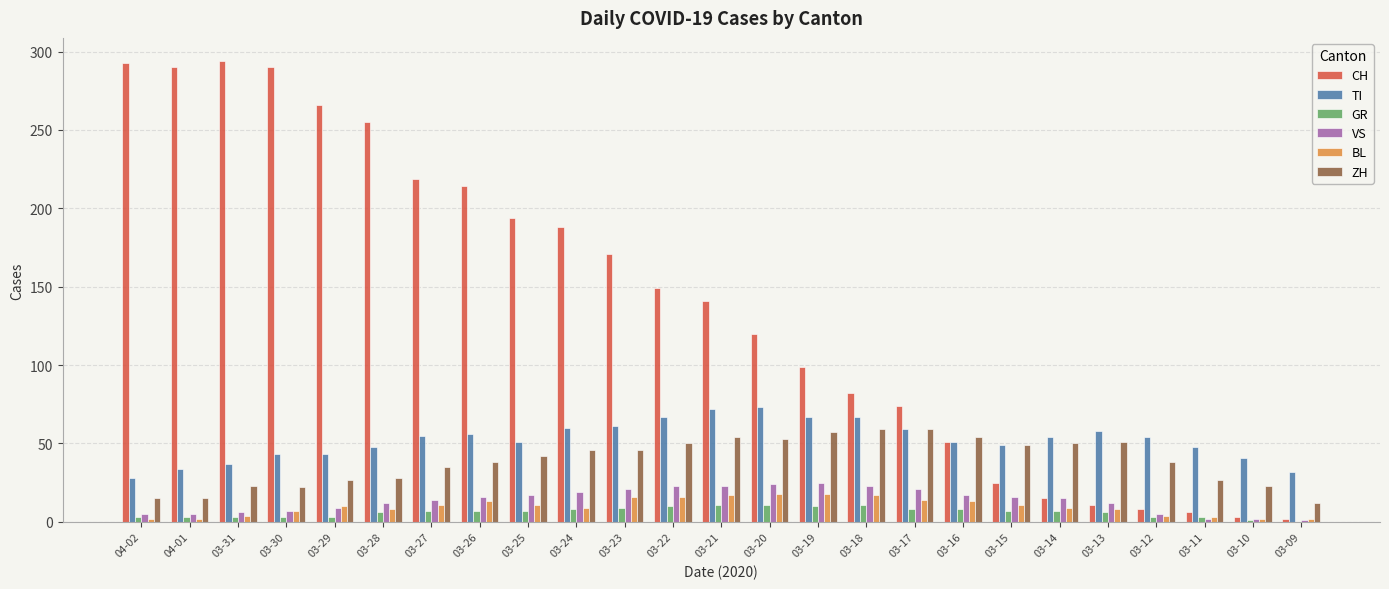

Which series has the largest total across all categories?

CH